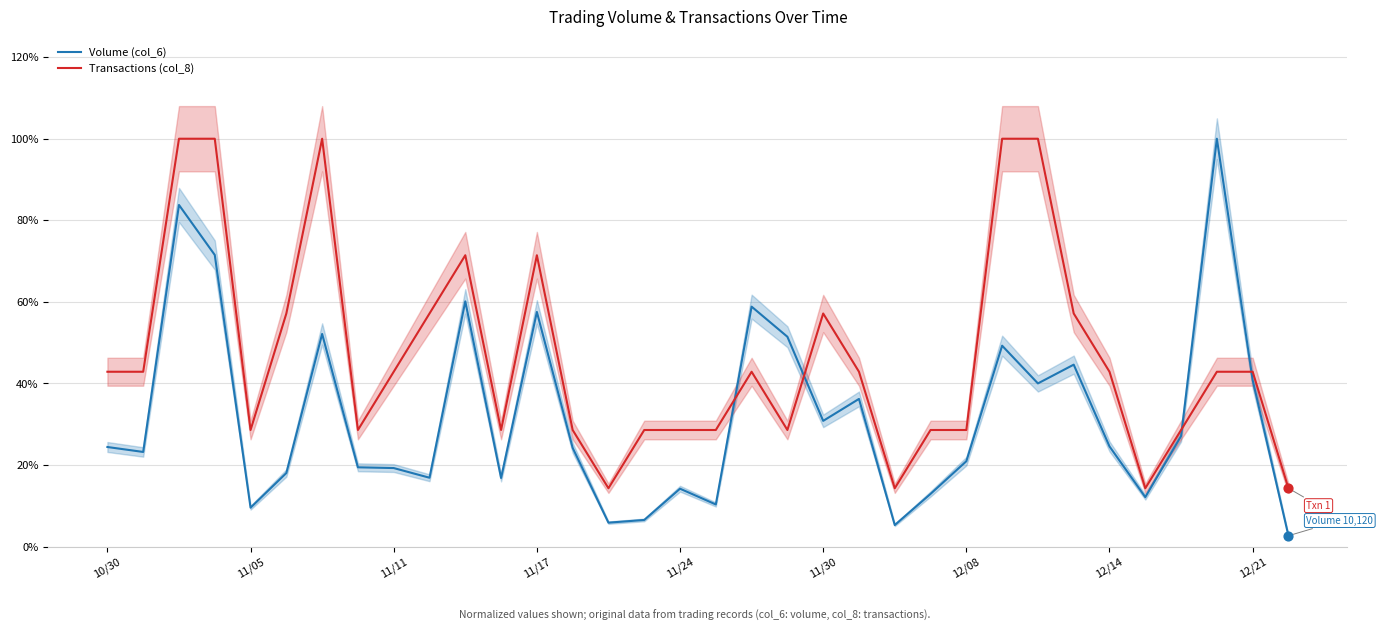

At how many categories does at least one series exceed 0?

34